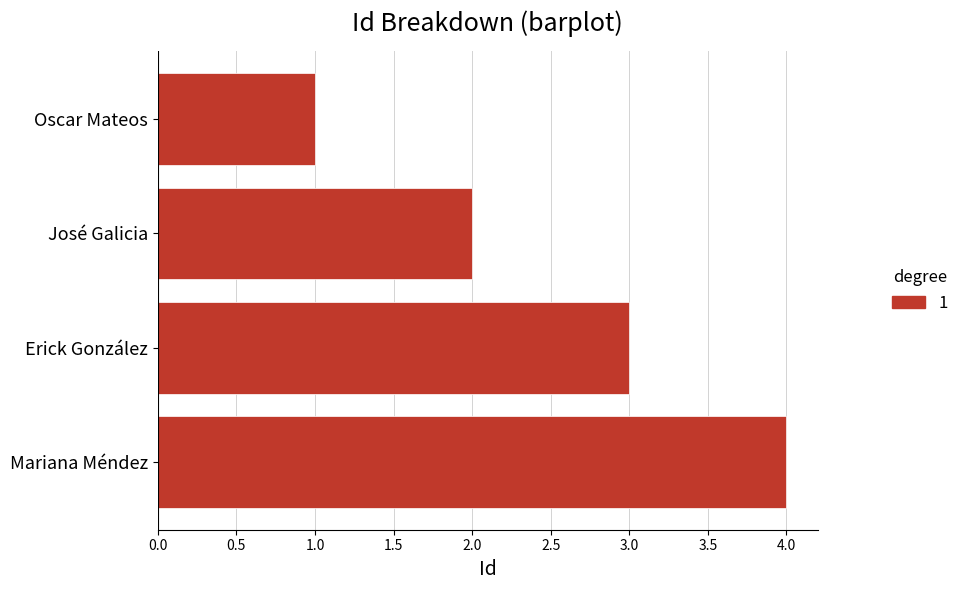

List the labels in order of value, largest first.

Mariana Méndez, Erick González, José Galicia, Oscar Mateos